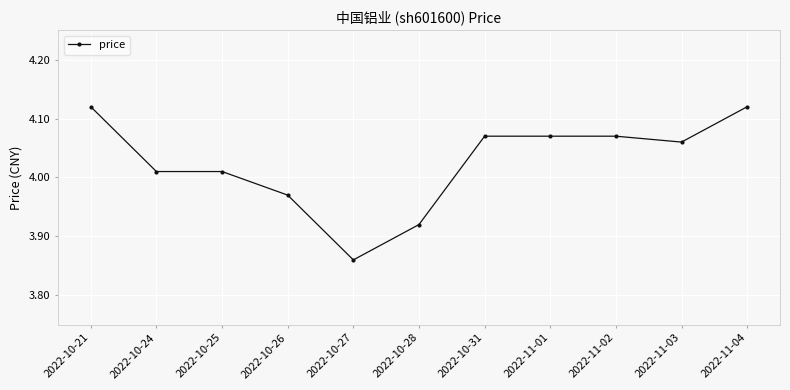

At which category does the chart reach its minimum across all series?

2022-10-27